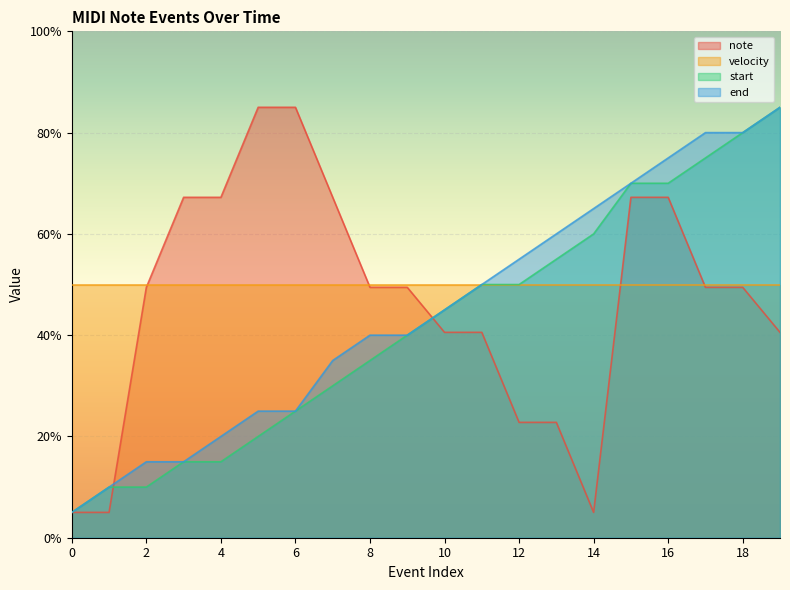

What is the spread (max minus min) of values at 4?

52.2